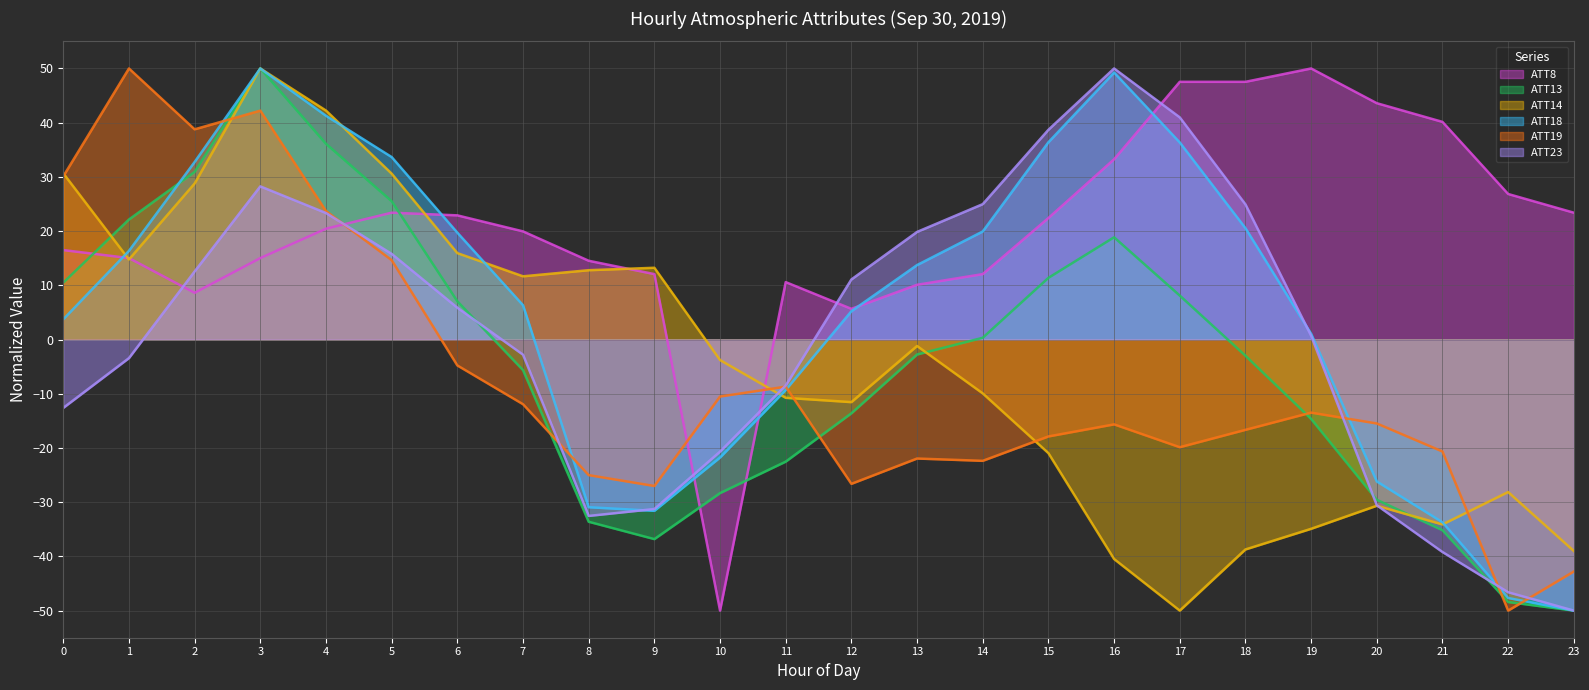

How many positive values does the ATT13 series have?

11